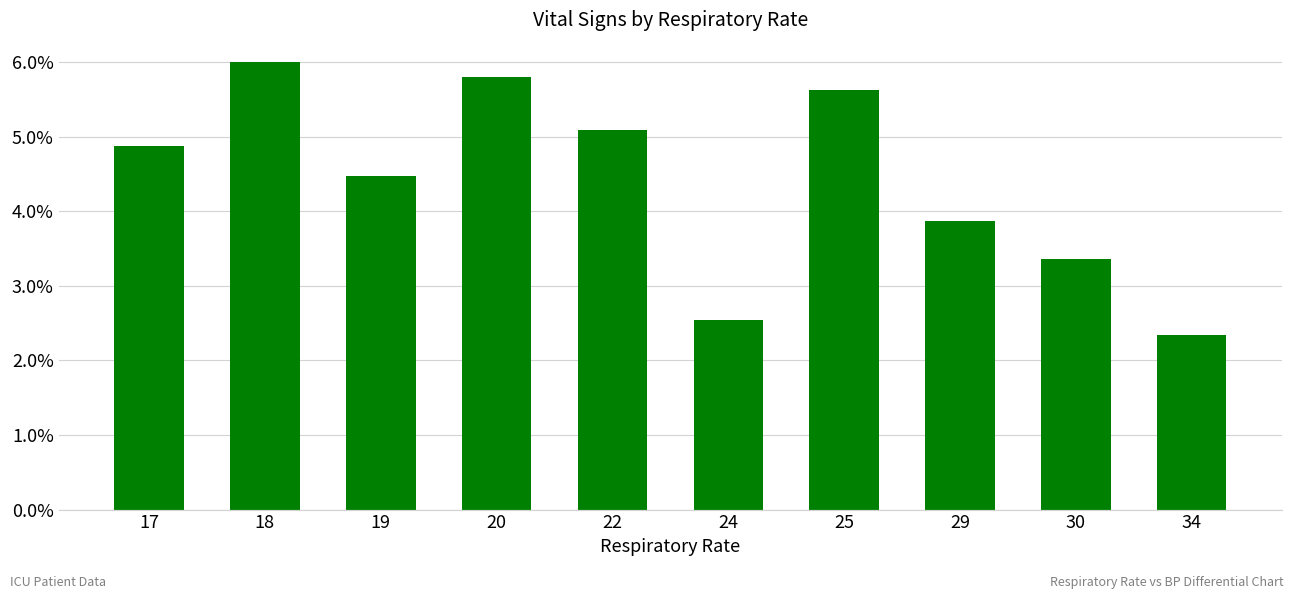

What is the change in value from 29 to 34?

-1.5